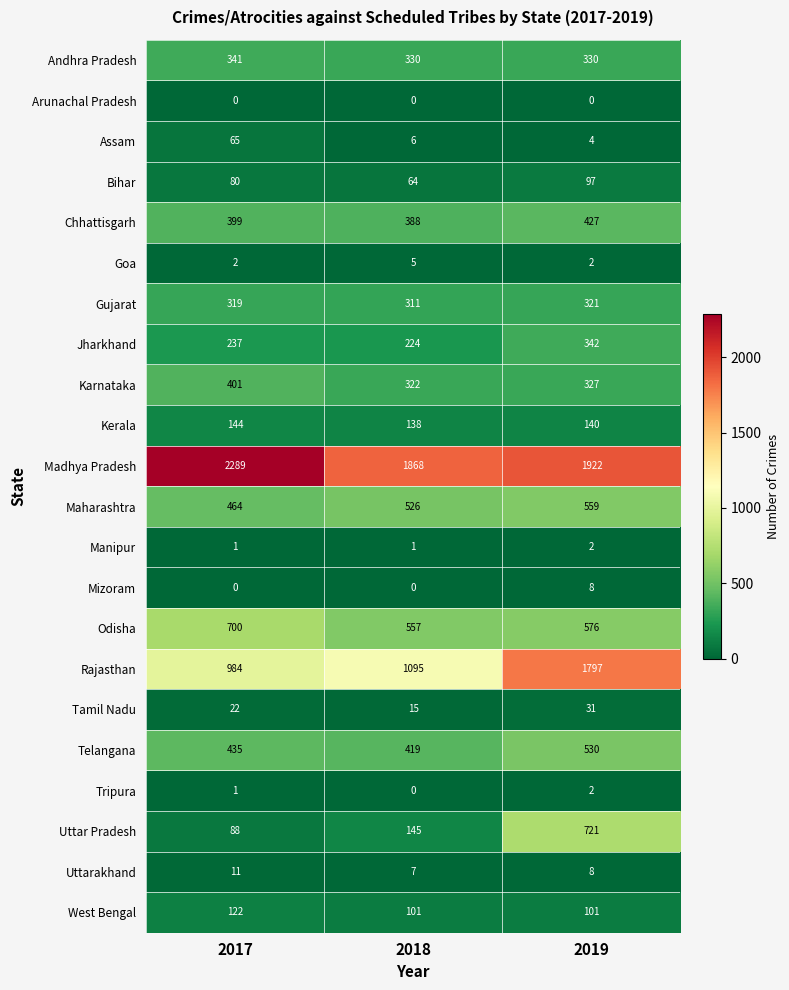

Is it true that Madhya Pradesh equals 3449 at 2017?

False